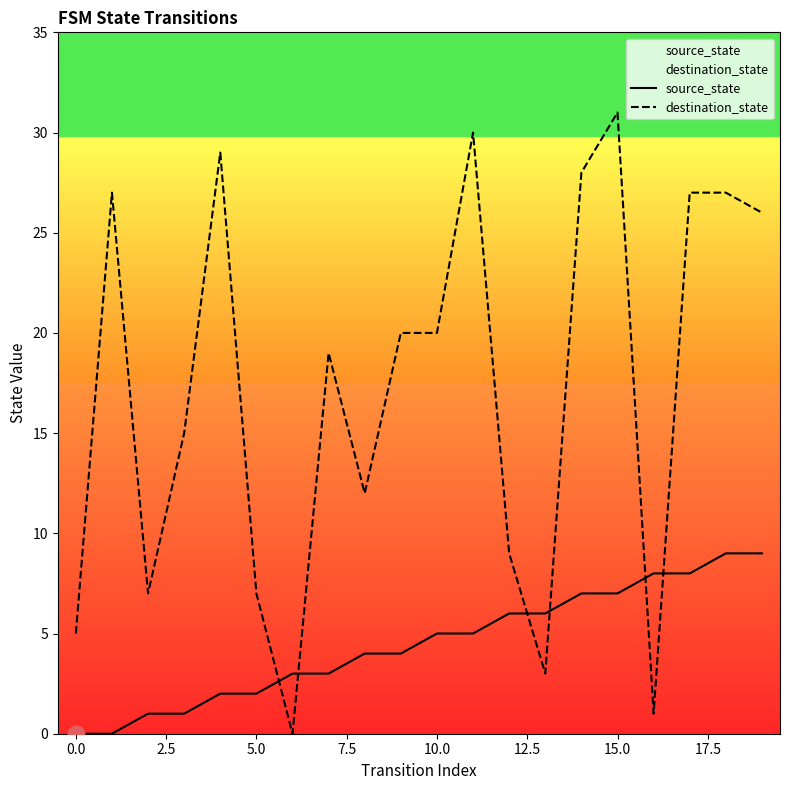

How many intersections are there between destination_state and source_state?

6